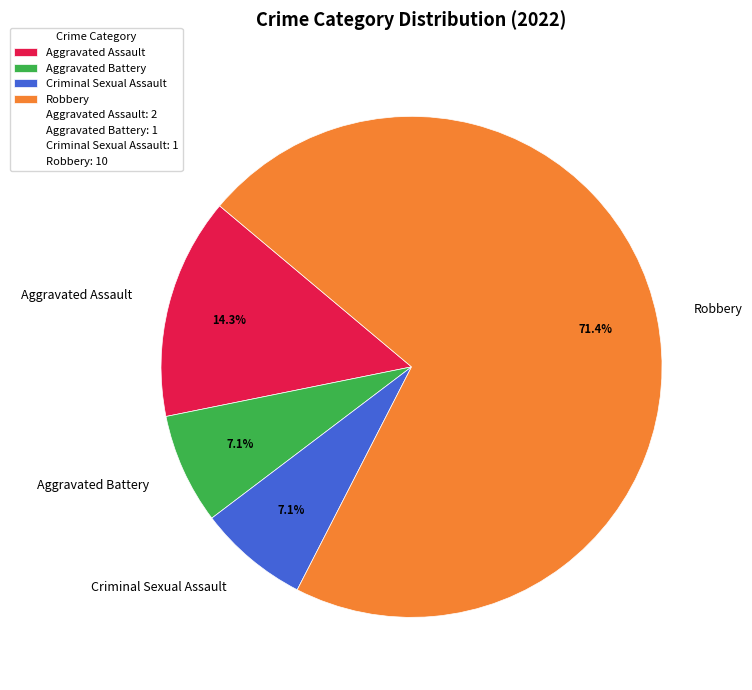

To the nearest percent, what portion does Robbery represent?

71%